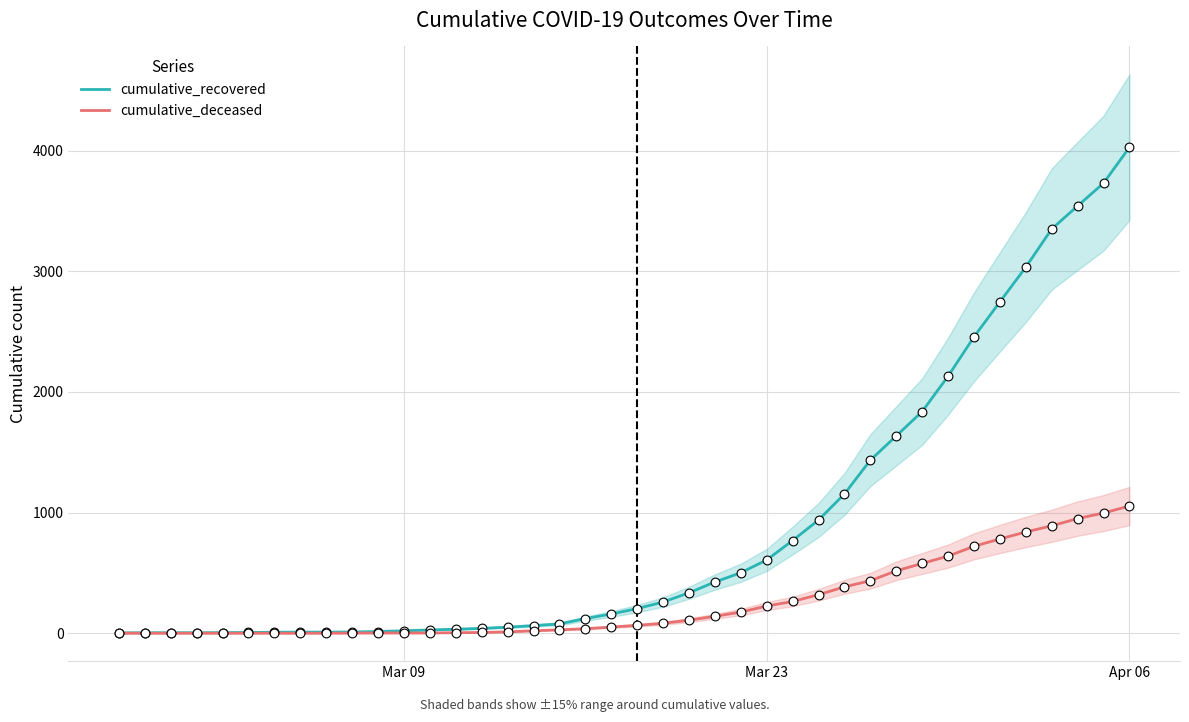

At how many categories does at least one series exceed 2293?

7